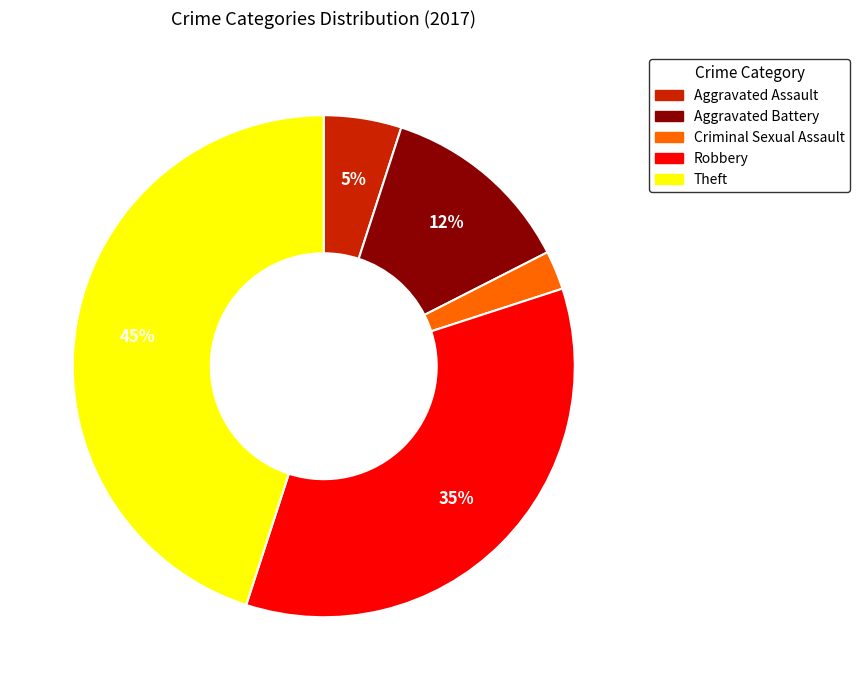

Which slice is the smallest?

Criminal Sexual Assault